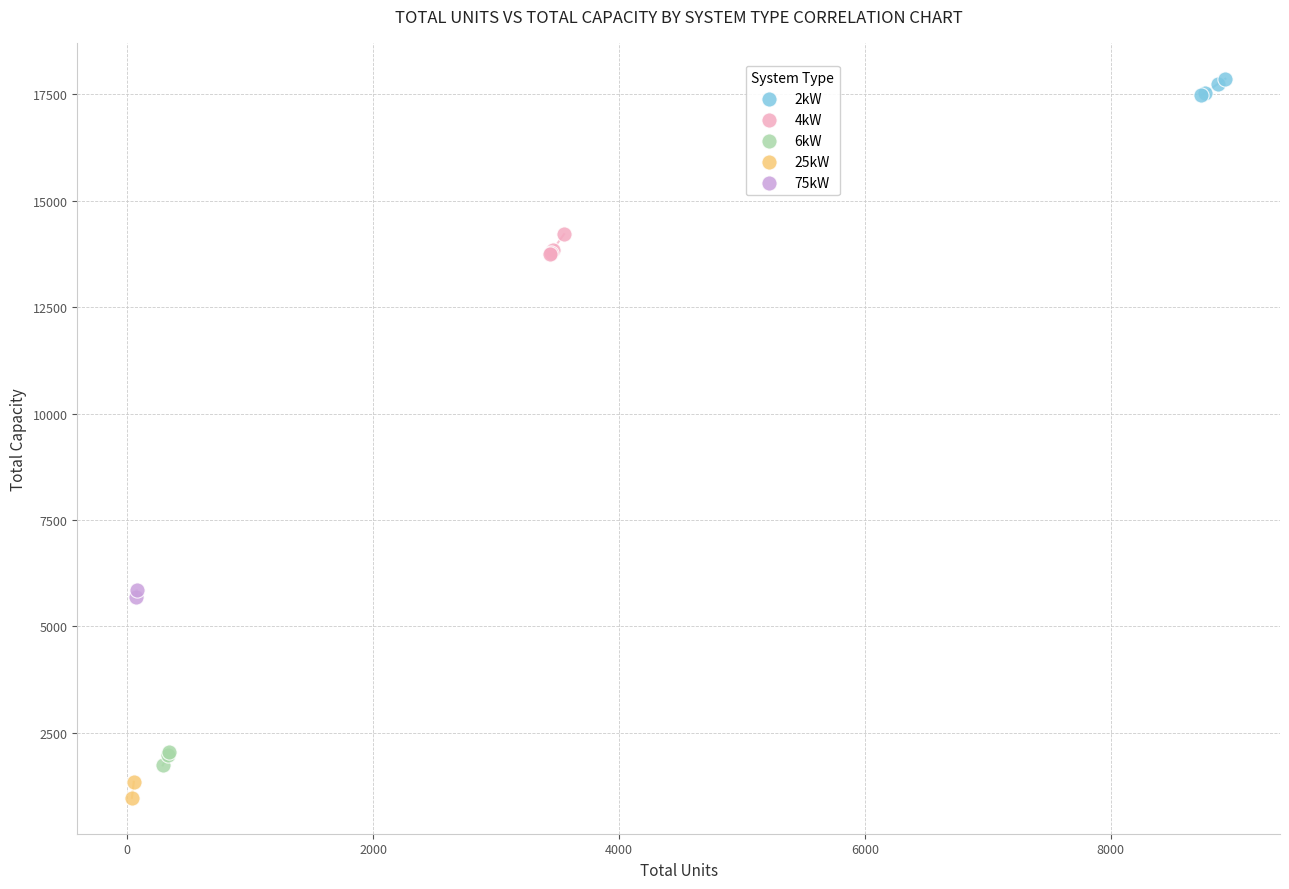

Which series reaches the minimum Y coordinate?

25kW